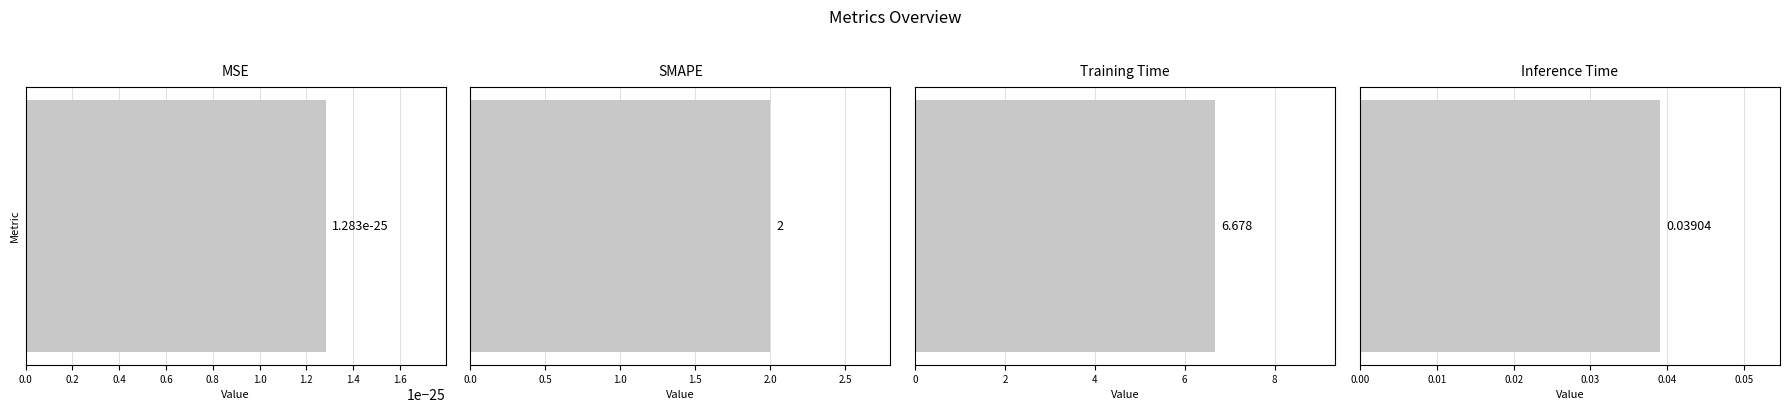

What position from the right is Inference Time?

1